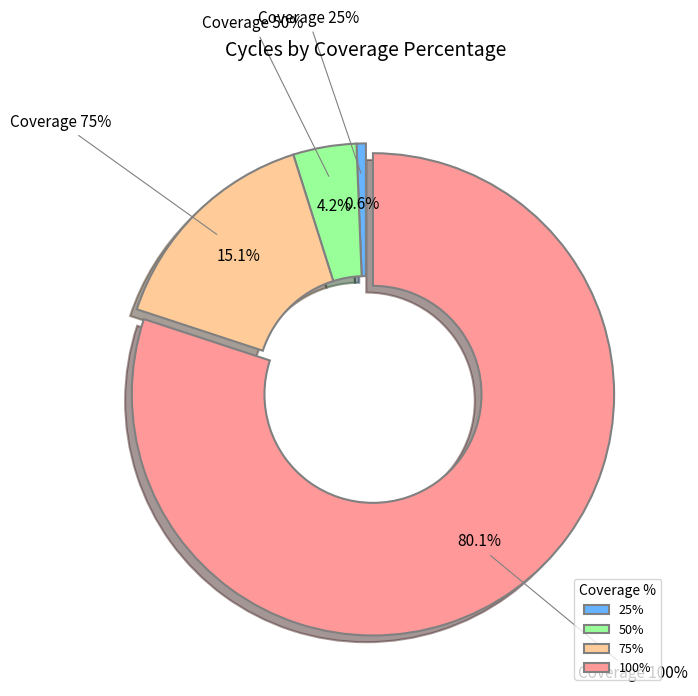

Count the number of slices in the pie.

4